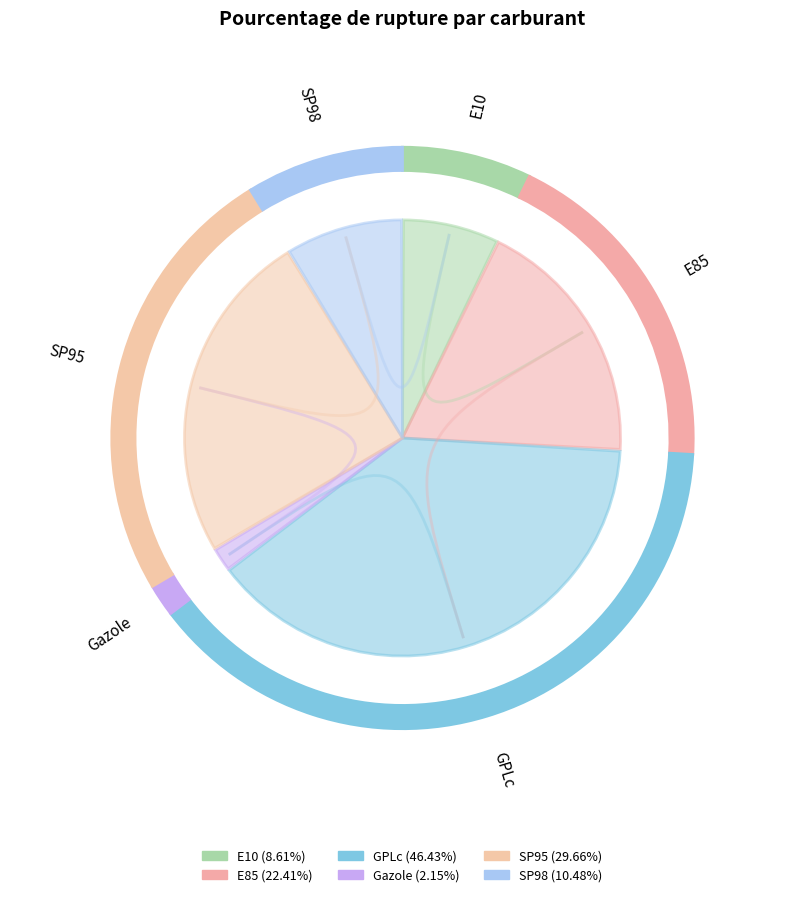

Between Gazole and GPLc, which is larger?

GPLc